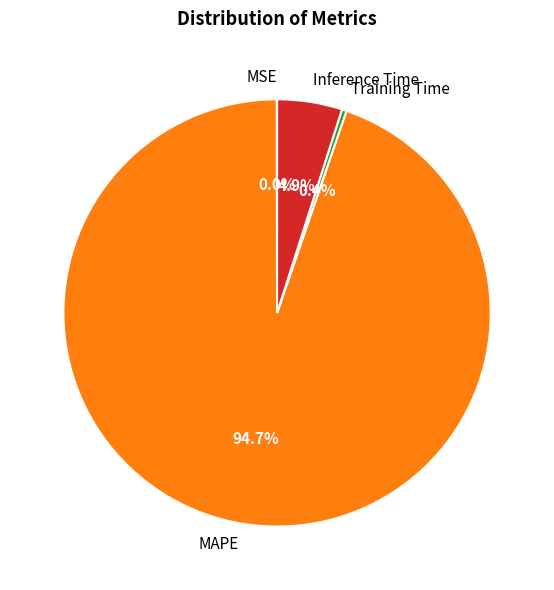

Is it true that Inference Time is 5% of the pie?

True